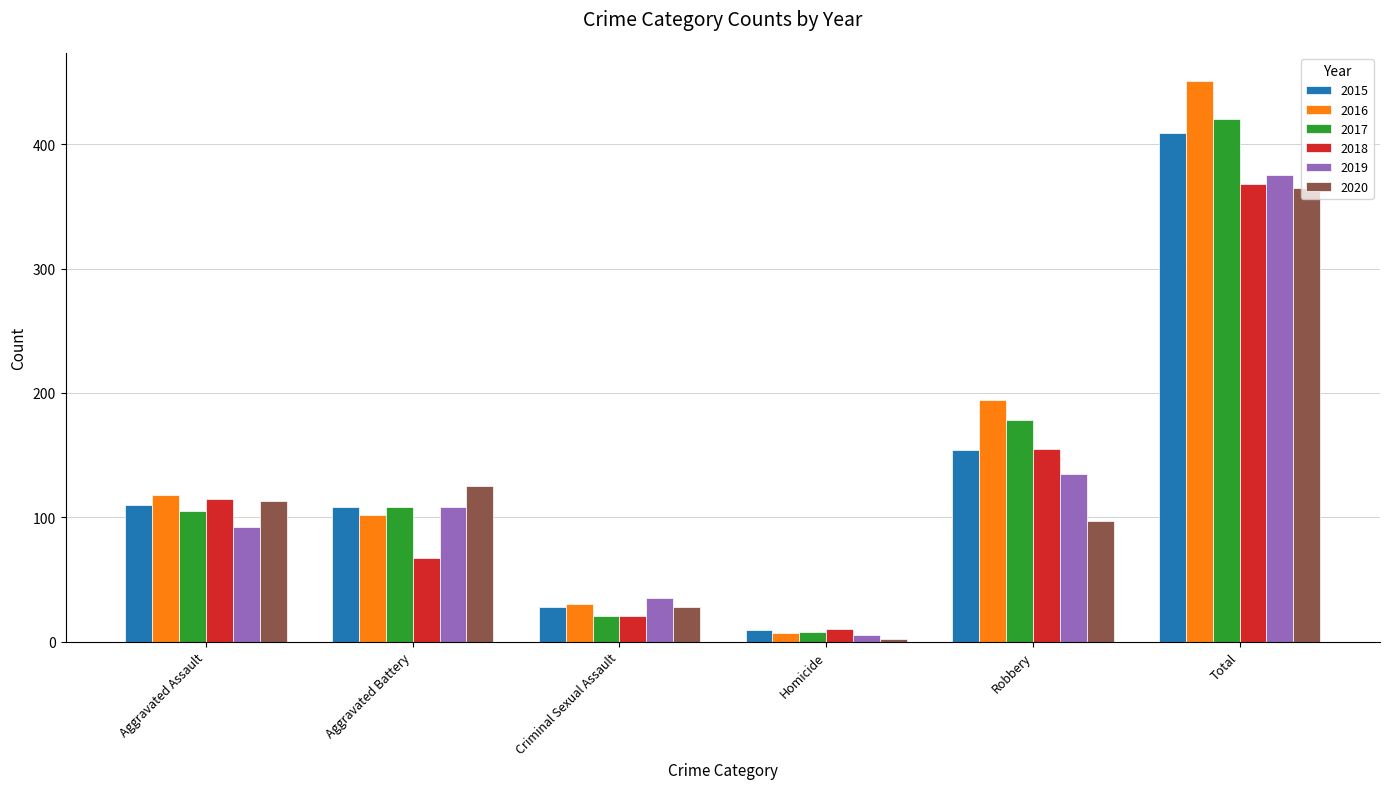

Reading right to left, extract all data points from this chart.

2015: Total=409	Robbery=154	Homicide=9	Criminal Sexual Assault=28	Aggravated Battery=108	Aggravated Assault=110
2016: Total=451	Robbery=194	Homicide=7	Criminal Sexual Assault=30	Aggravated Battery=102	Aggravated Assault=118
2017: Total=420	Robbery=178	Homicide=8	Criminal Sexual Assault=21	Aggravated Battery=108	Aggravated Assault=105
2018: Total=368	Robbery=155	Homicide=10	Criminal Sexual Assault=21	Aggravated Battery=67	Aggravated Assault=115
2019: Total=375	Robbery=135	Homicide=5	Criminal Sexual Assault=35	Aggravated Battery=108	Aggravated Assault=92
2020: Total=365	Robbery=97	Homicide=2	Criminal Sexual Assault=28	Aggravated Battery=125	Aggravated Assault=113